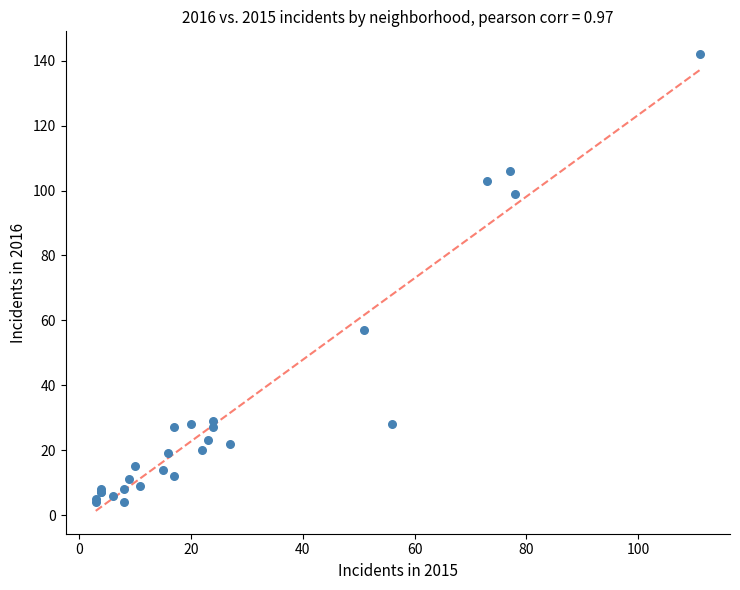

What Y value in the scatter plot is closest to 73?

57